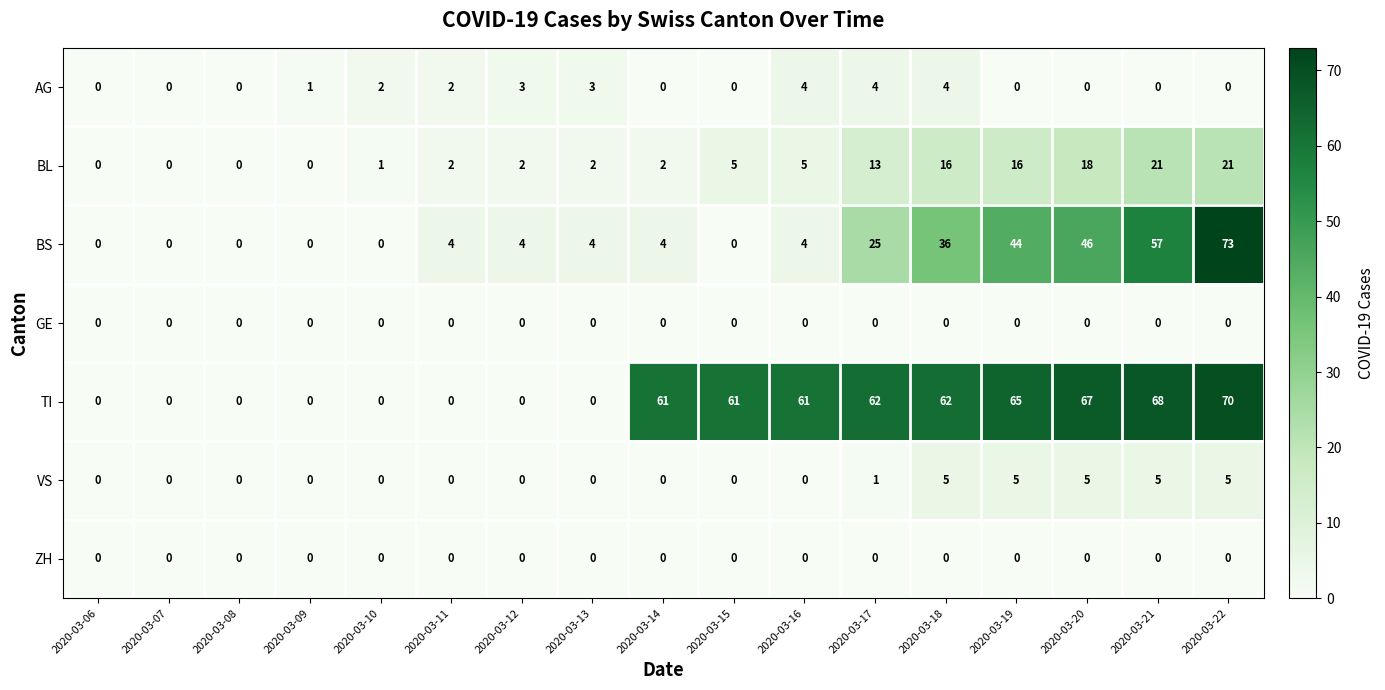

What is the approximate value of AG at 2020-03-16?

4